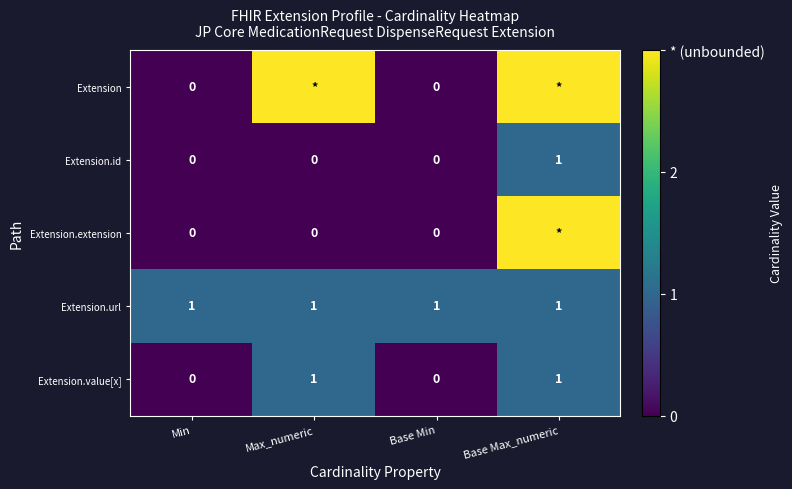

Which category has the highest value in the Extension.id series?

Base Max_numeric